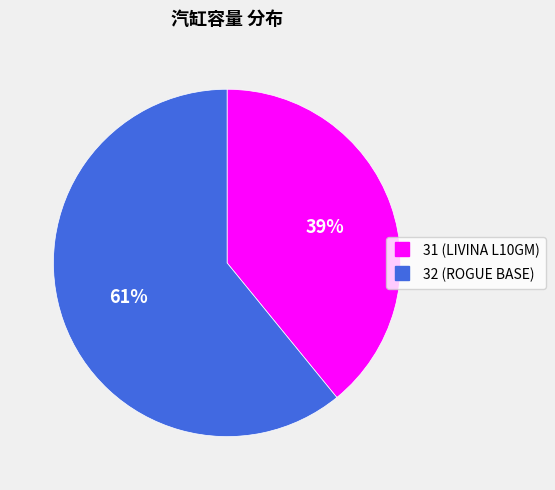

What is the smallest slice in the pie chart?

31